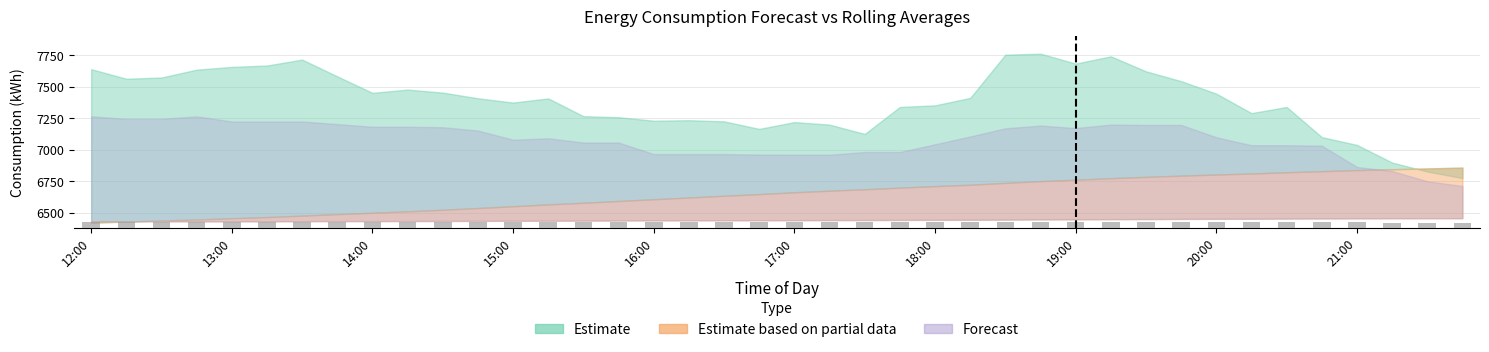

What is the average value?

6423.1